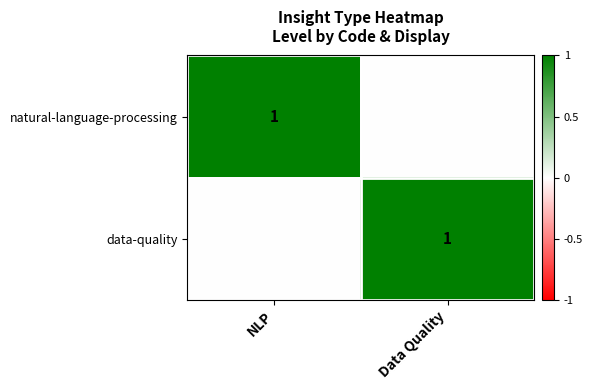

The data-quality series shows 2 at Data Quality. True or false?

False